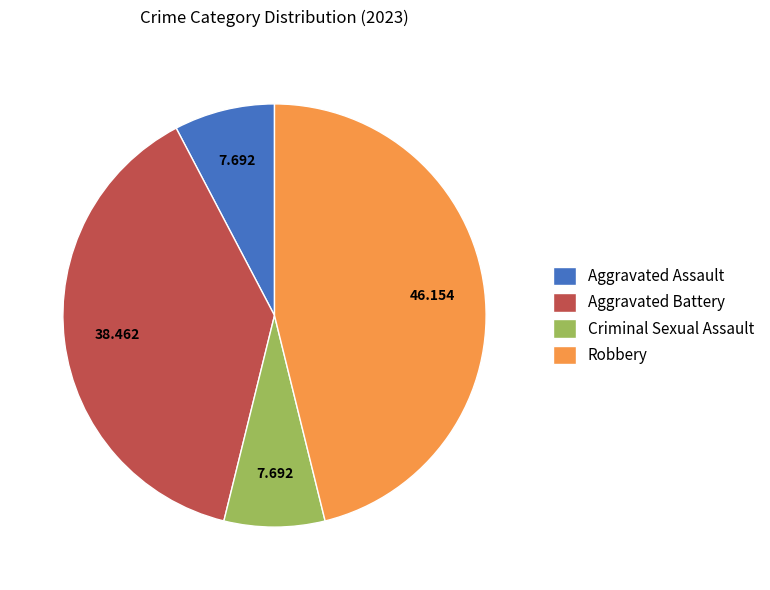

What is the largest slice in the pie chart?

Robbery